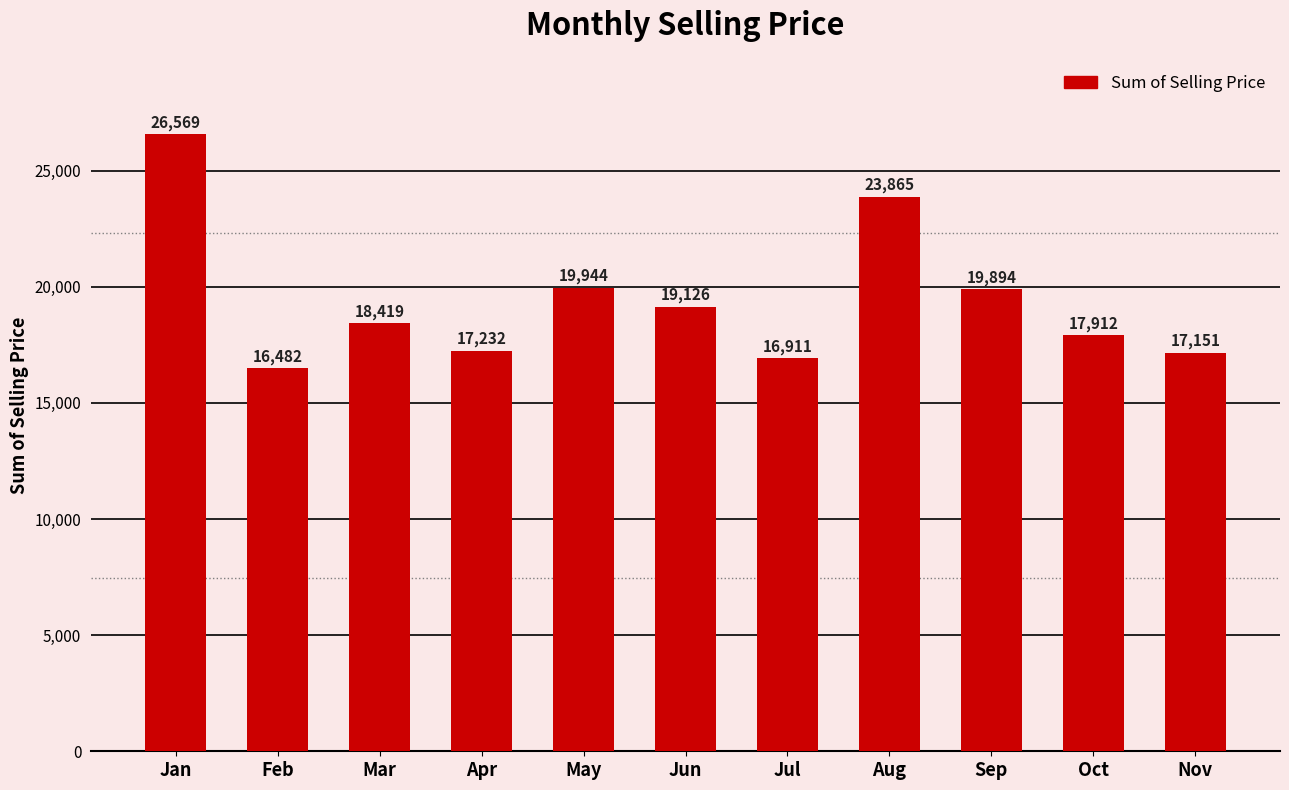

Count the number of data series in this chart.

1